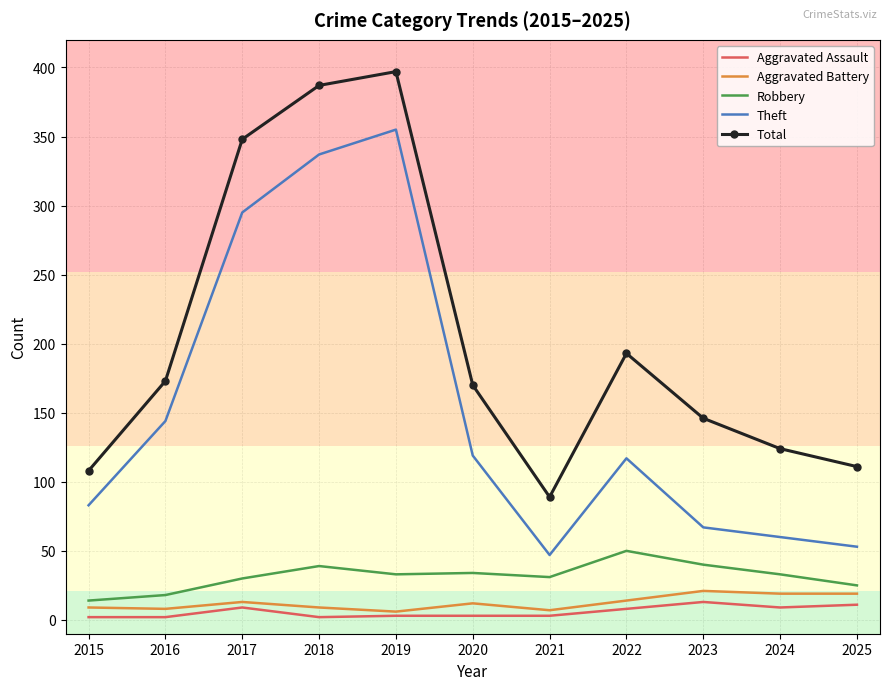

Which series has the largest total across all categories?

Total